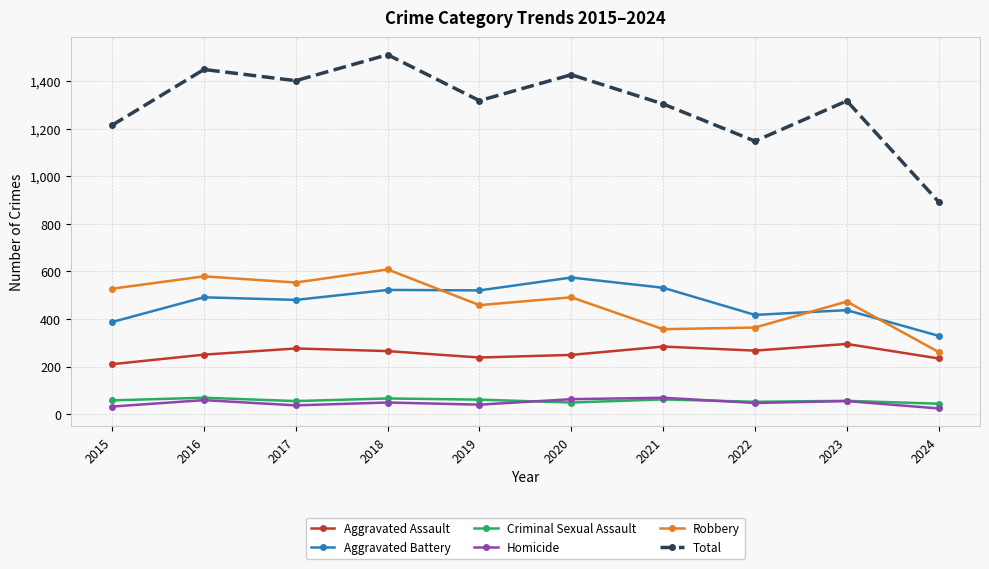

At which category does Total reach its first local peak?

2016